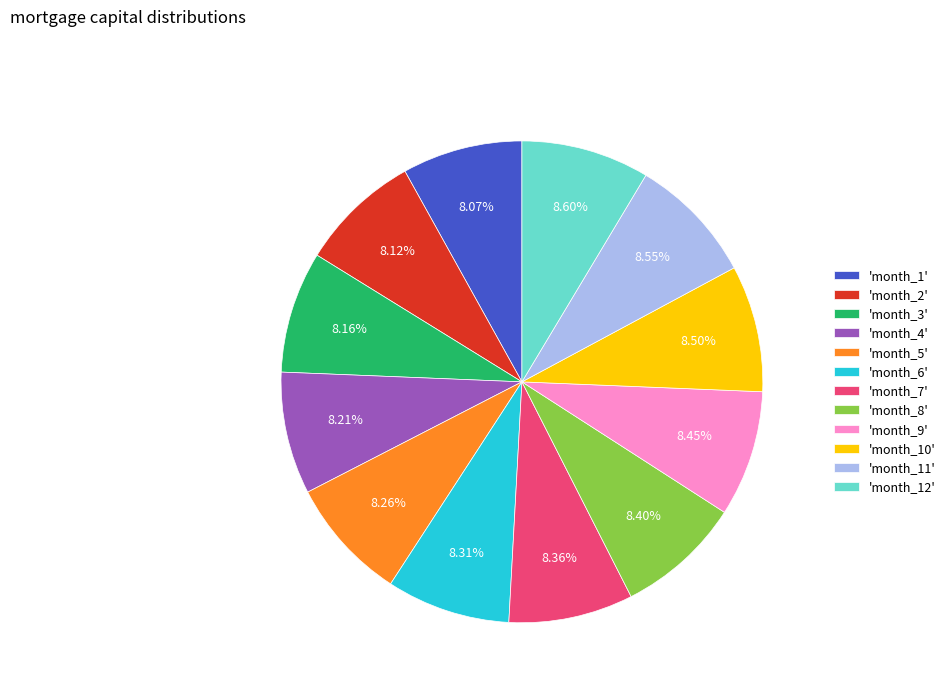

Do 'month_10' and 'month_6' together represent more than half of the pie?

No